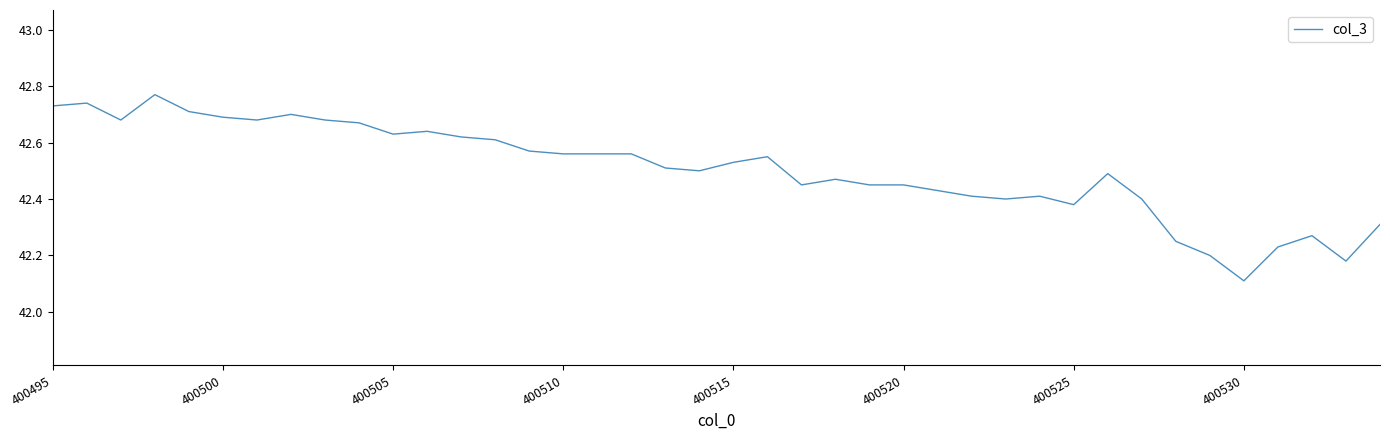

What is the smallest value displayed?

42.1